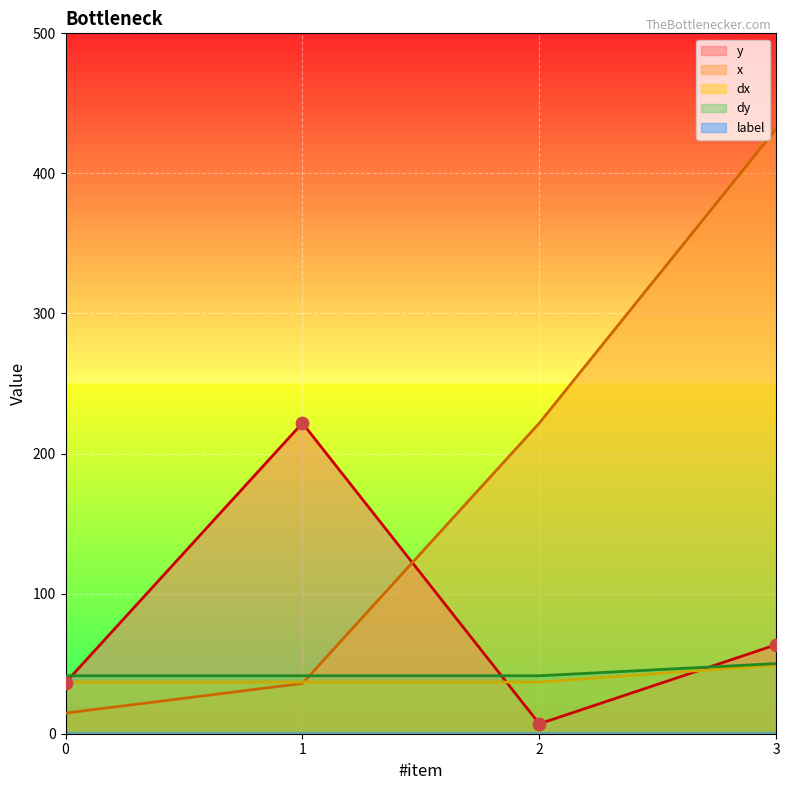

Which series ends up on top after the final intersection of x and y?

x